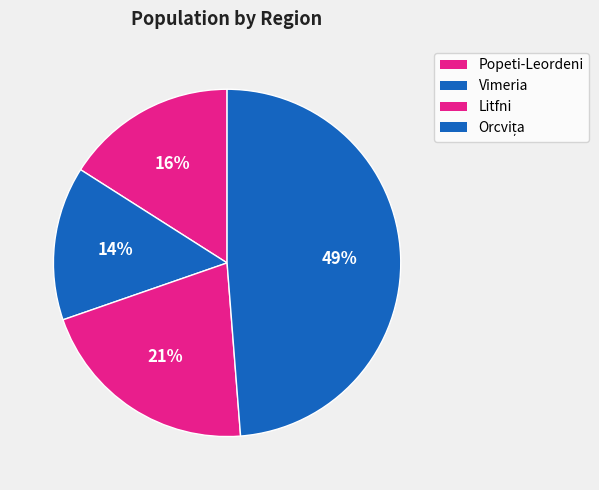

Which category has the biggest portion of the pie?

Orcvița